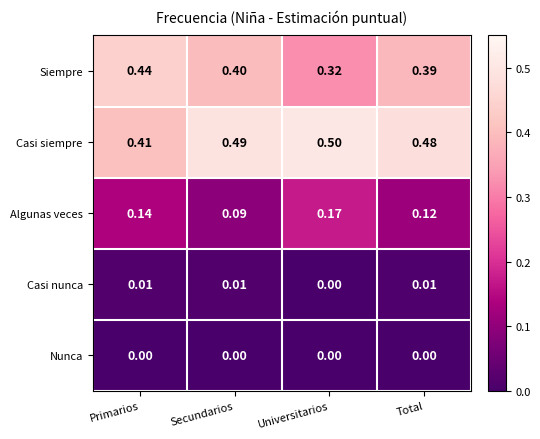

Which series has the largest total across all categories?

Casi siempre